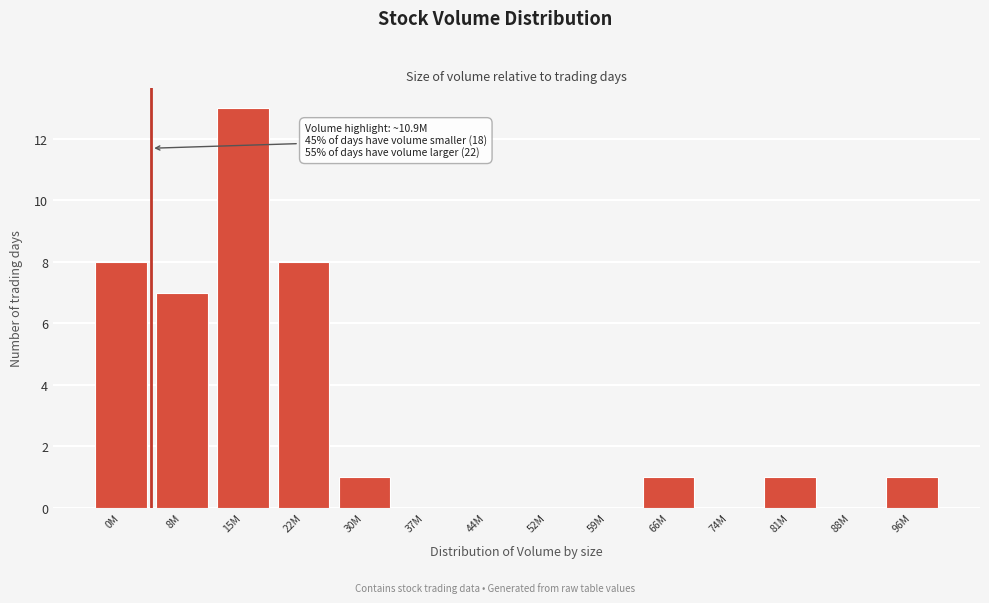

Reading left to right, what are all the values shown in this chart?

0M=8	8M=7	15M=13	22M=8	30M=1	37M=0	44M=0	52M=0	59M=0	66M=1	74M=0	81M=1	88M=0	96M=1